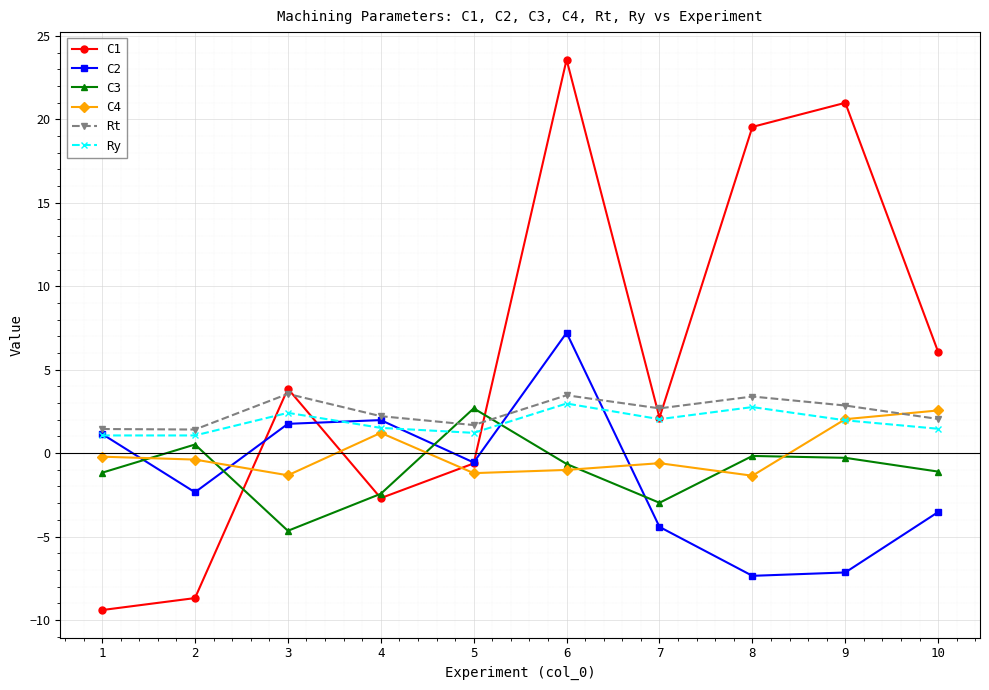

How many lines are shown in the chart?

6